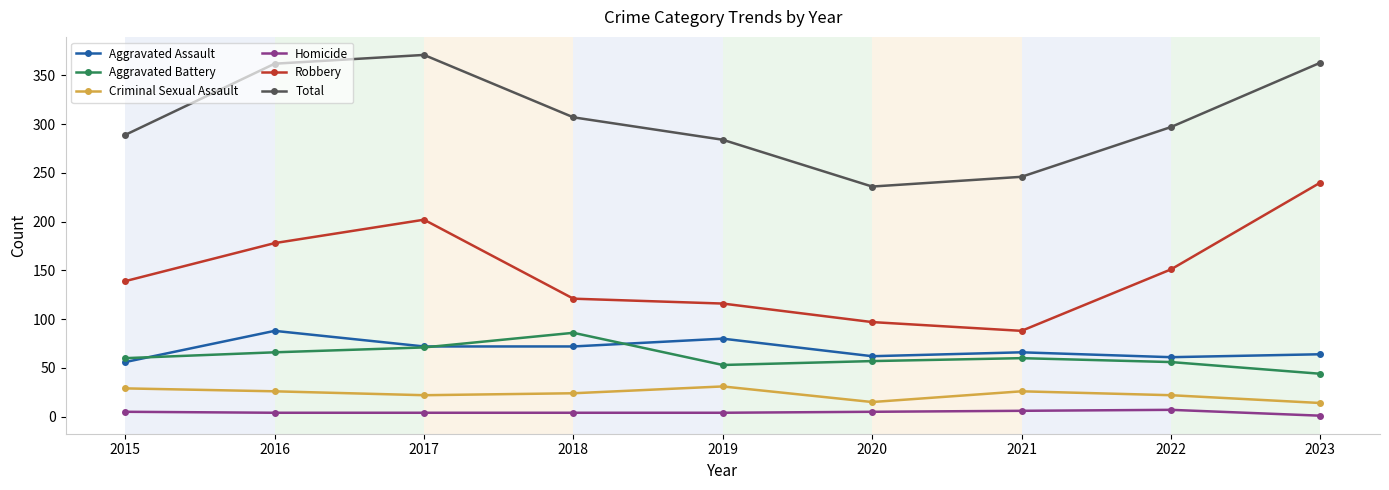

What is the value of the Criminal Sexual Assault point at the 4th from the left?

24